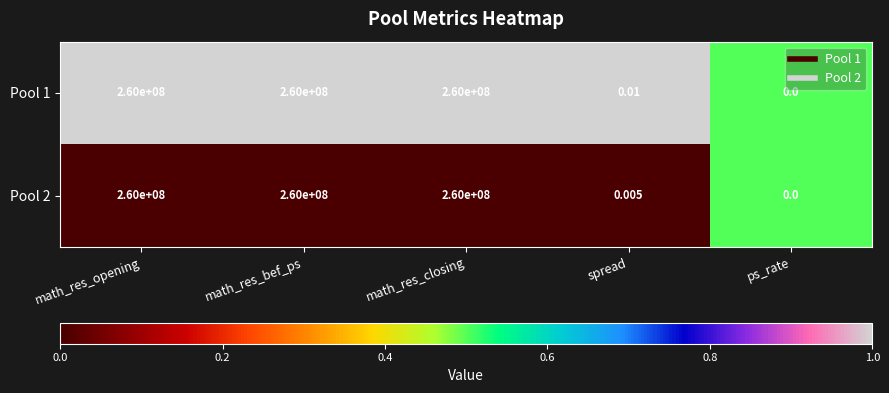

What is the greatest value displayed?

260000000.0